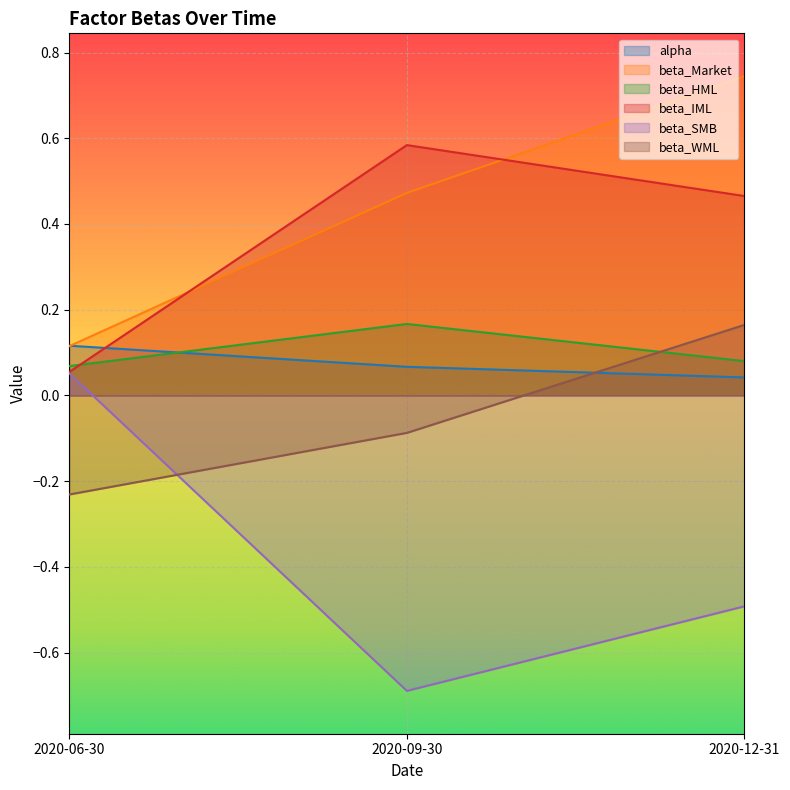

Is the value of beta_IML at 2020-06-30 greater than the value of alpha at 2020-06-30?

No